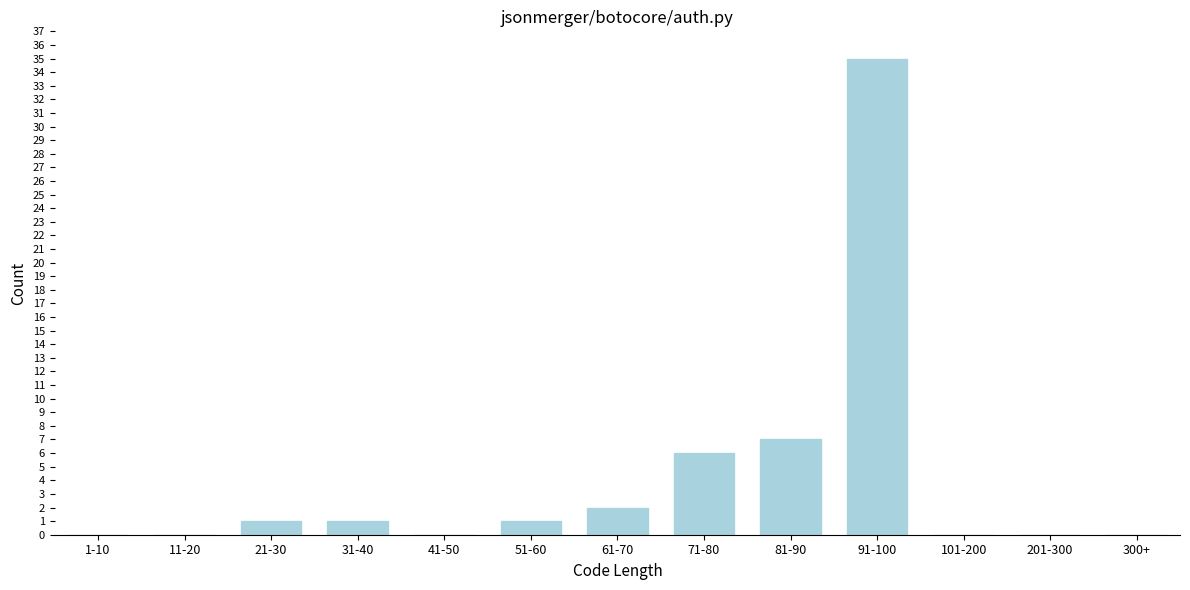

Reading right to left, what are all the values shown in this chart?

300+=0	201-300=0	101-200=0	91-100=35	81-90=7	71-80=6	61-70=2	51-60=1	41-50=0	31-40=1	21-30=1	11-20=0	1-10=0